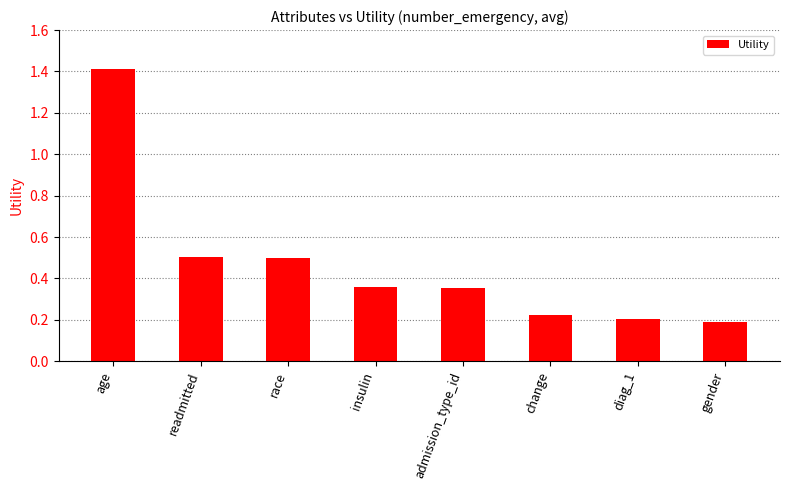

Count the number of data series in this chart.

1